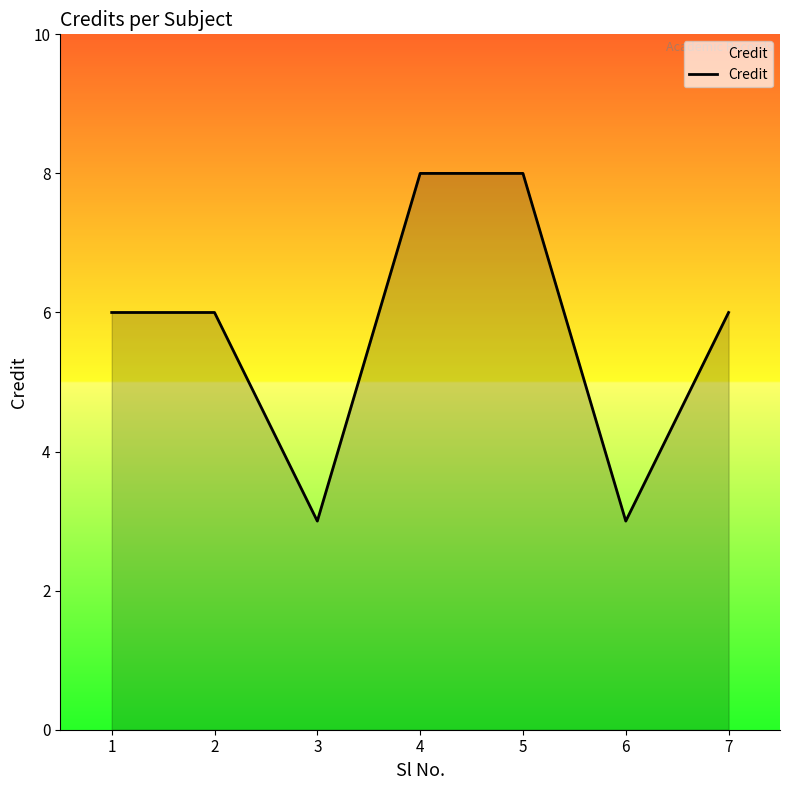

Read the value at 1.

6